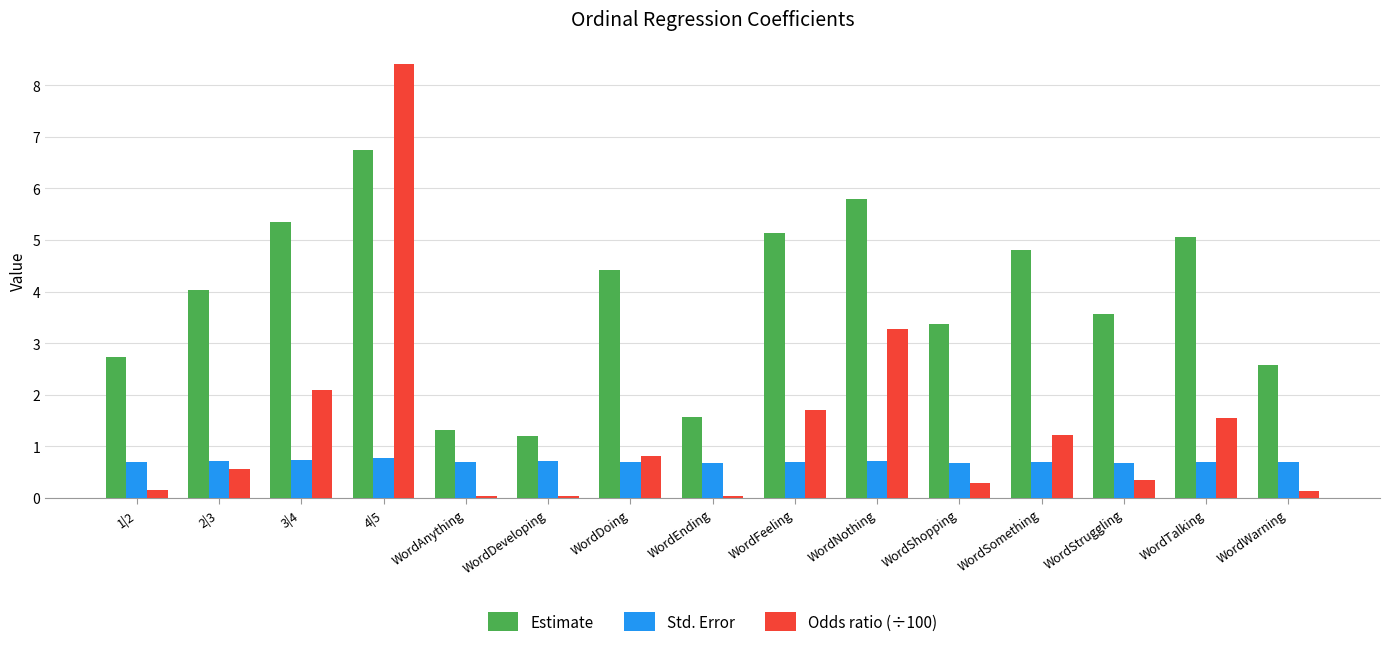

How many groups of bars are there?

15